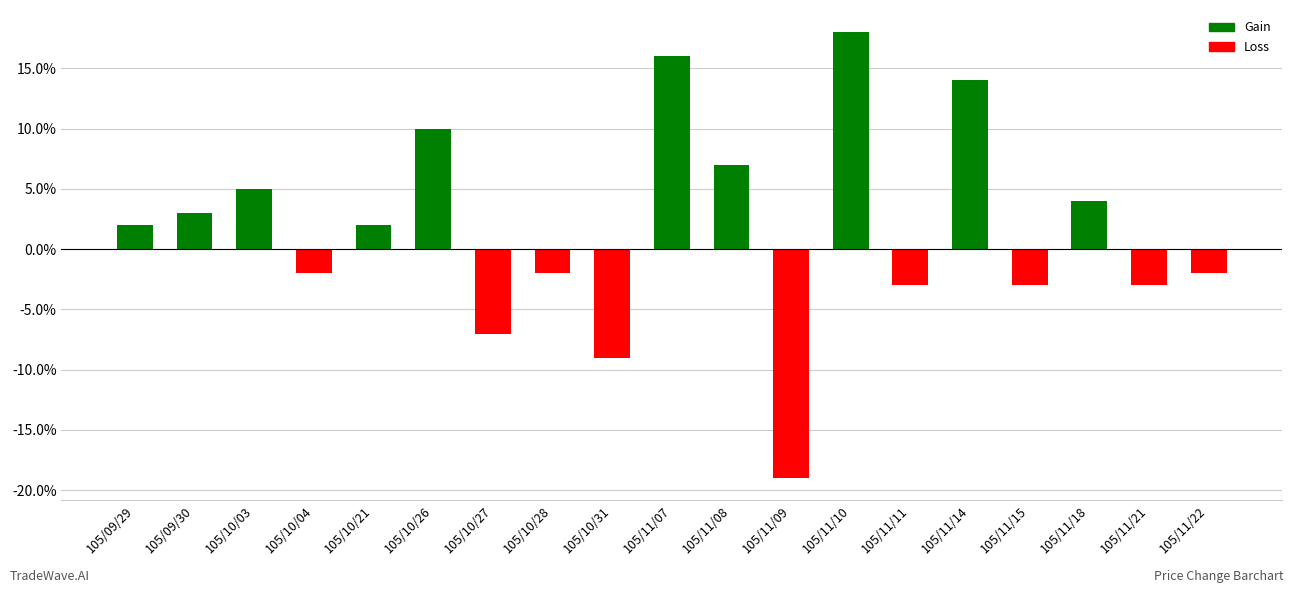

Count the number of values greater than 0.

10